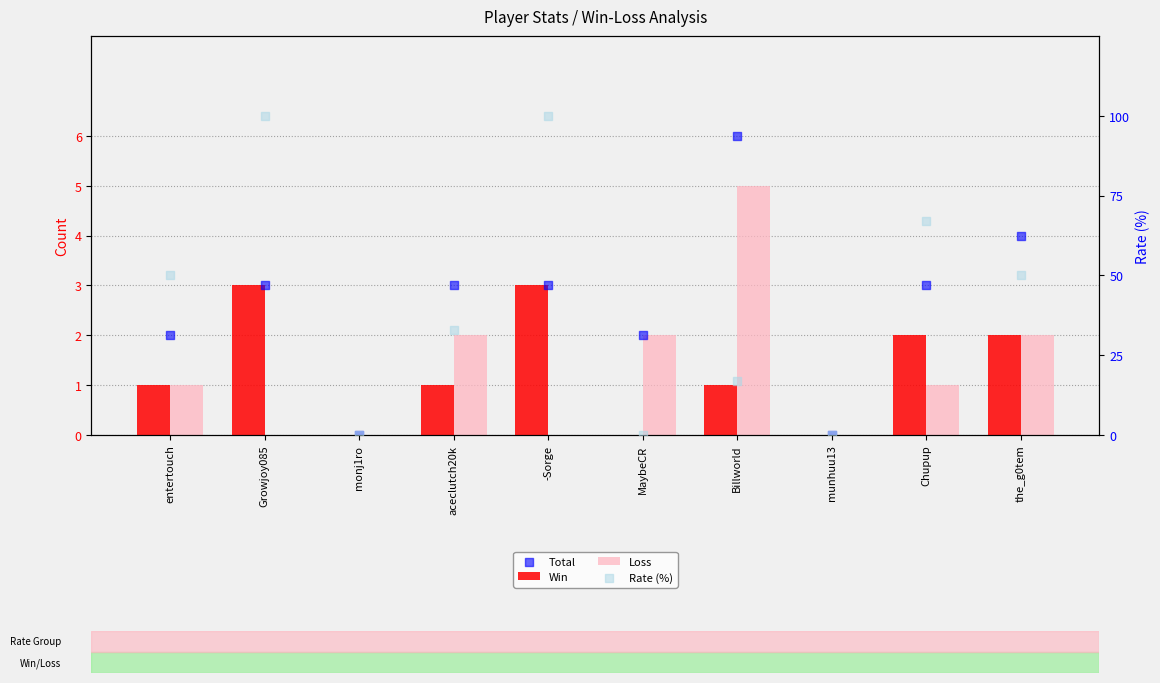

What are all the series names shown in the legend?

Win, Loss, Total, Rate (%)